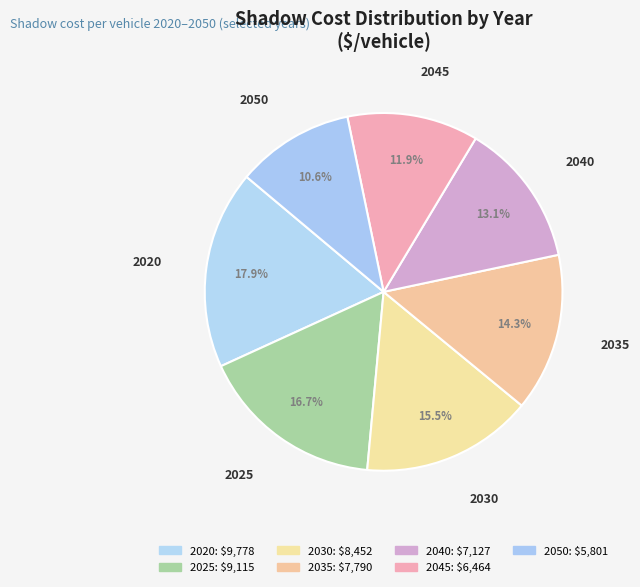

To the nearest percent, what portion does 2045 represent?

12%